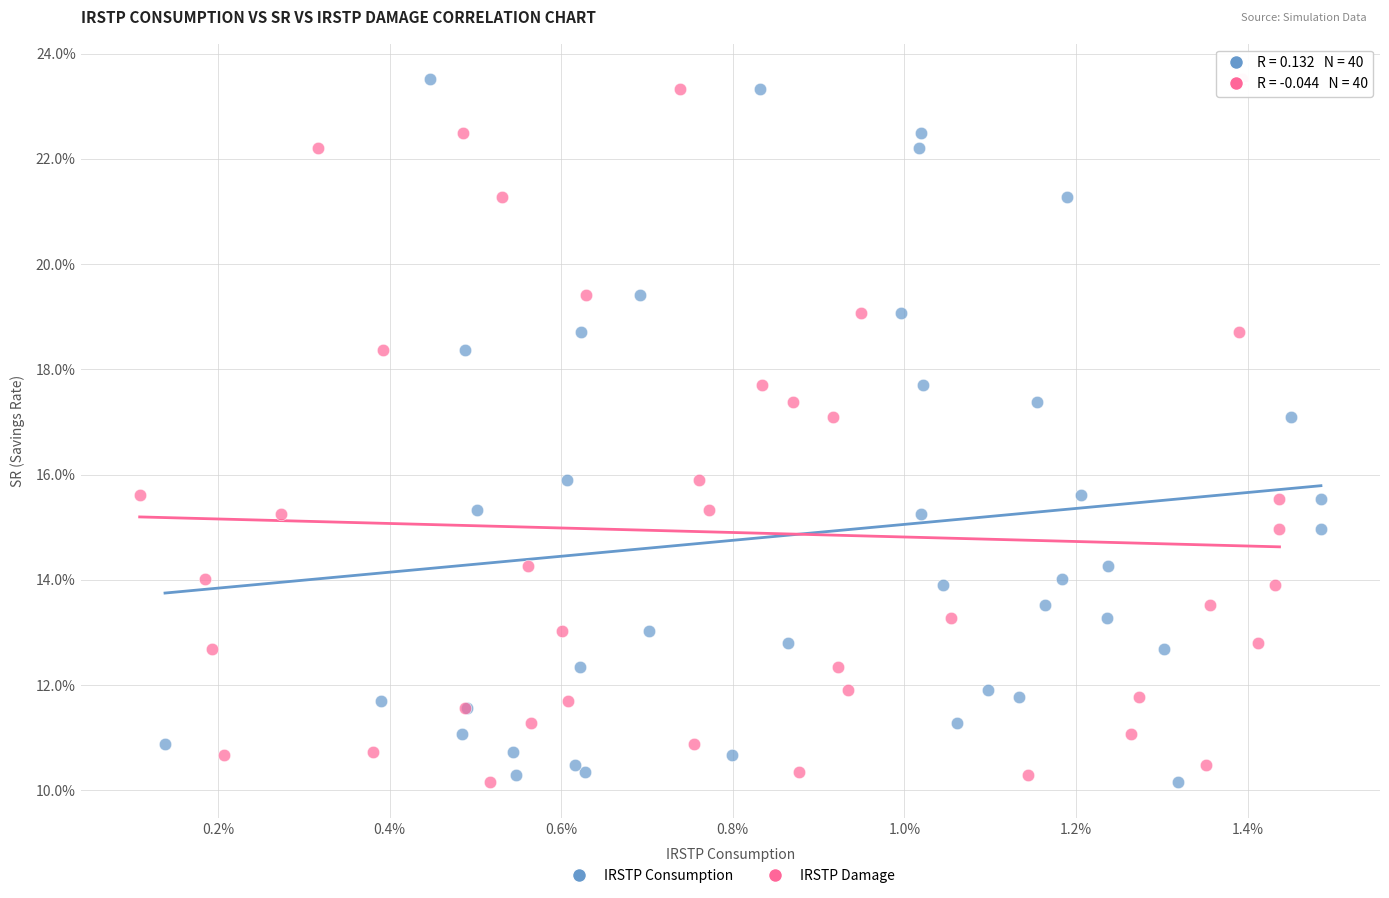

What are all the series names shown in the legend?

IRSTP Consumption, IRSTP Damage